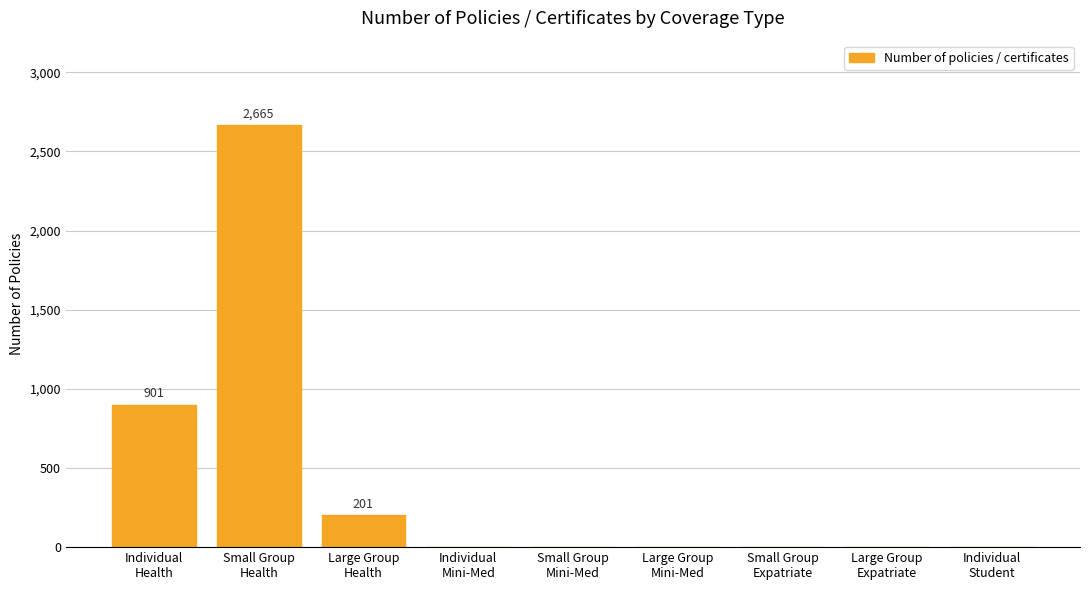

What is the greatest value displayed?

2665